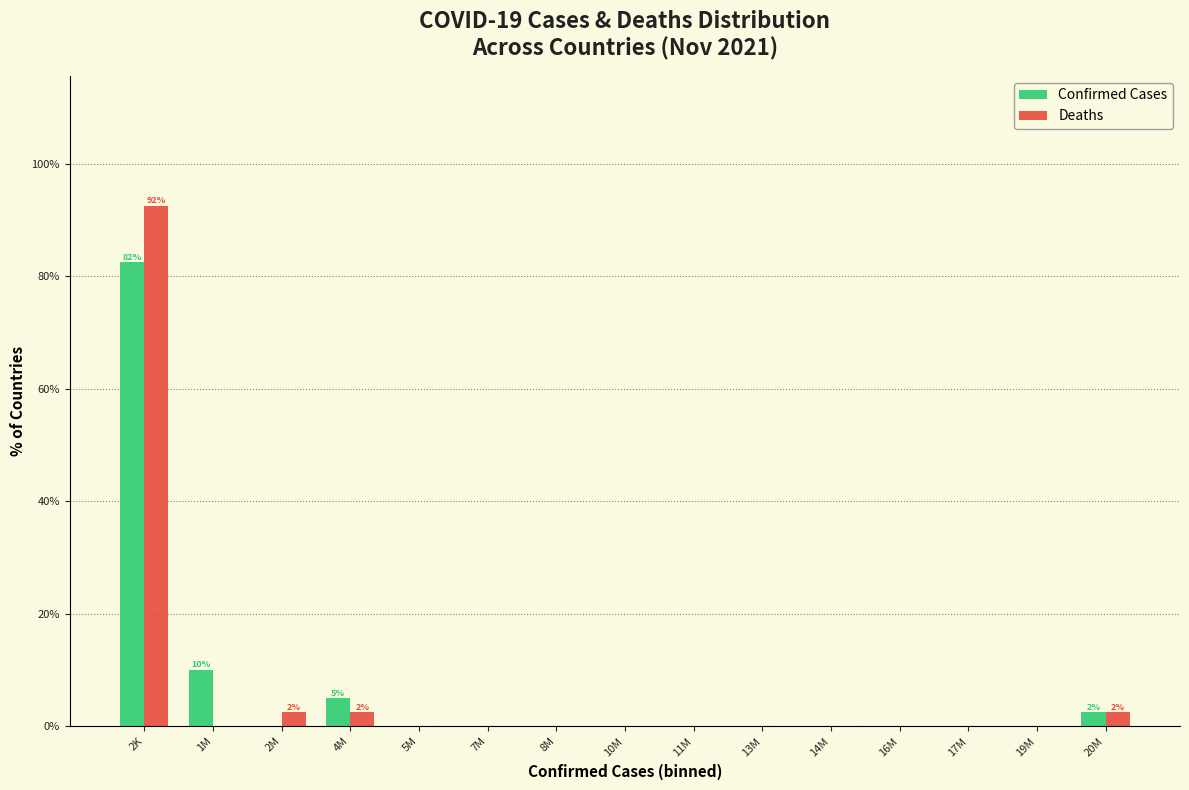

Reading right to left, extract all data points from this chart.

Confirmed Cases: 20M=2.5	19M=0.0	17M=0.0	16M=0.0	14M=0.0	13M=0.0	11M=0.0	10M=0.0	8M=0.0	7M=0.0	5M=0.0	4M=5.0	2M=0.0	1M=10.0	2K=82.5
Deaths: 20M=2.5	19M=0.0	17M=0.0	16M=0.0	14M=0.0	13M=0.0	11M=0.0	10M=0.0	8M=0.0	7M=0.0	5M=0.0	4M=2.5	2M=2.5	1M=0.0	2K=92.5